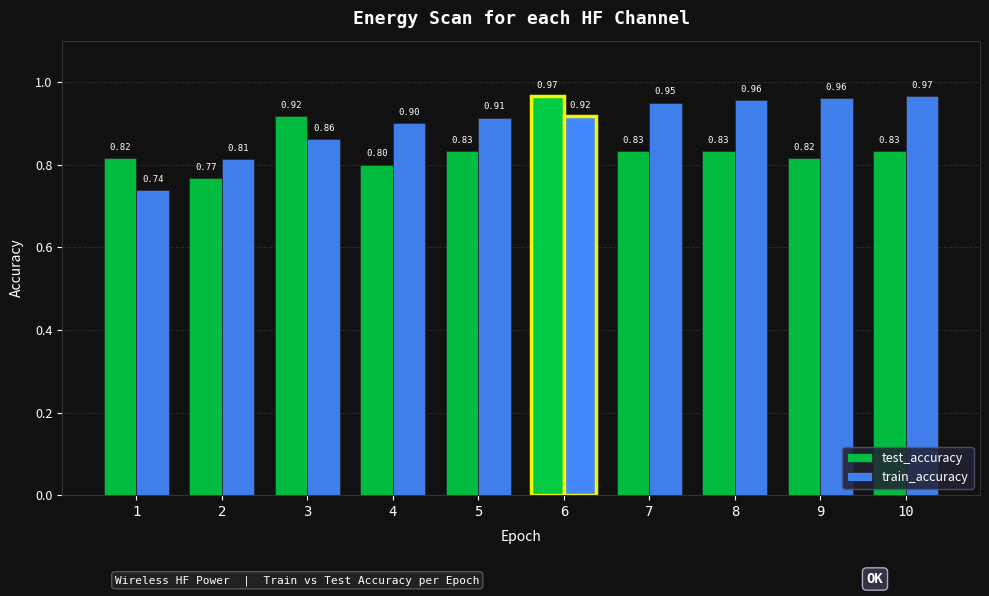

The value of test_accuracy at 3 is 0.5. True or false?

False